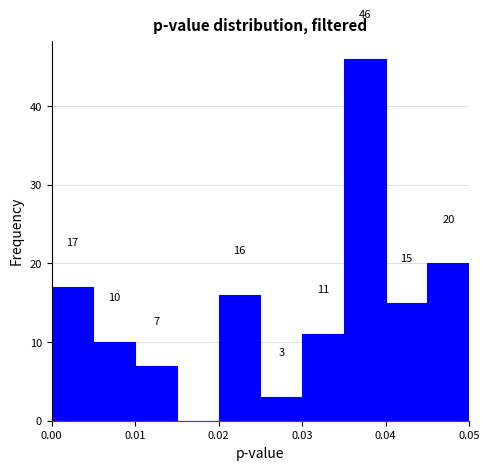

Over which range of the x-axis is the bar tallest?

0.035 to 0.040